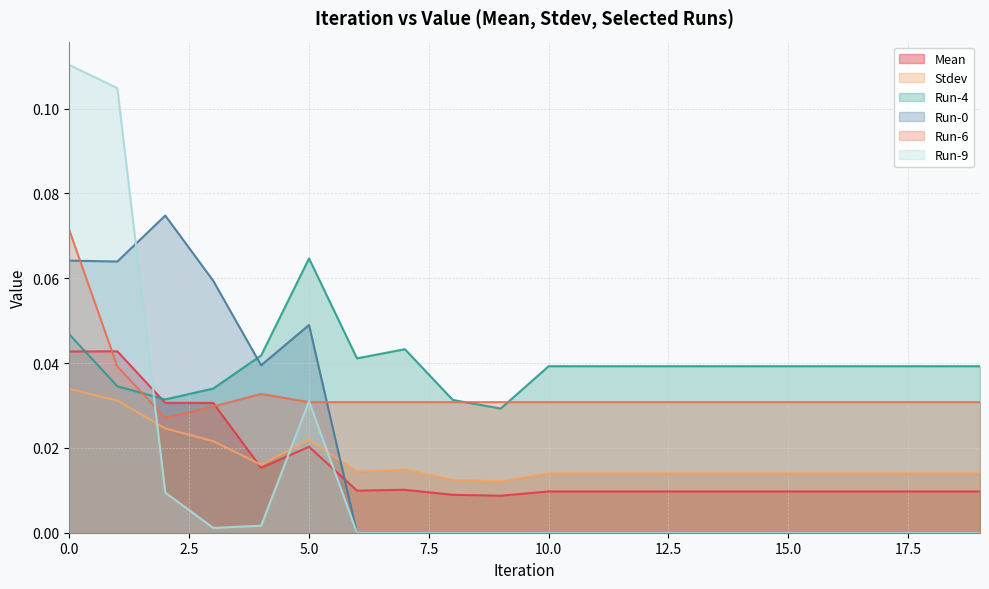

Is it true that Stdev equals 0.0 at 16?

False